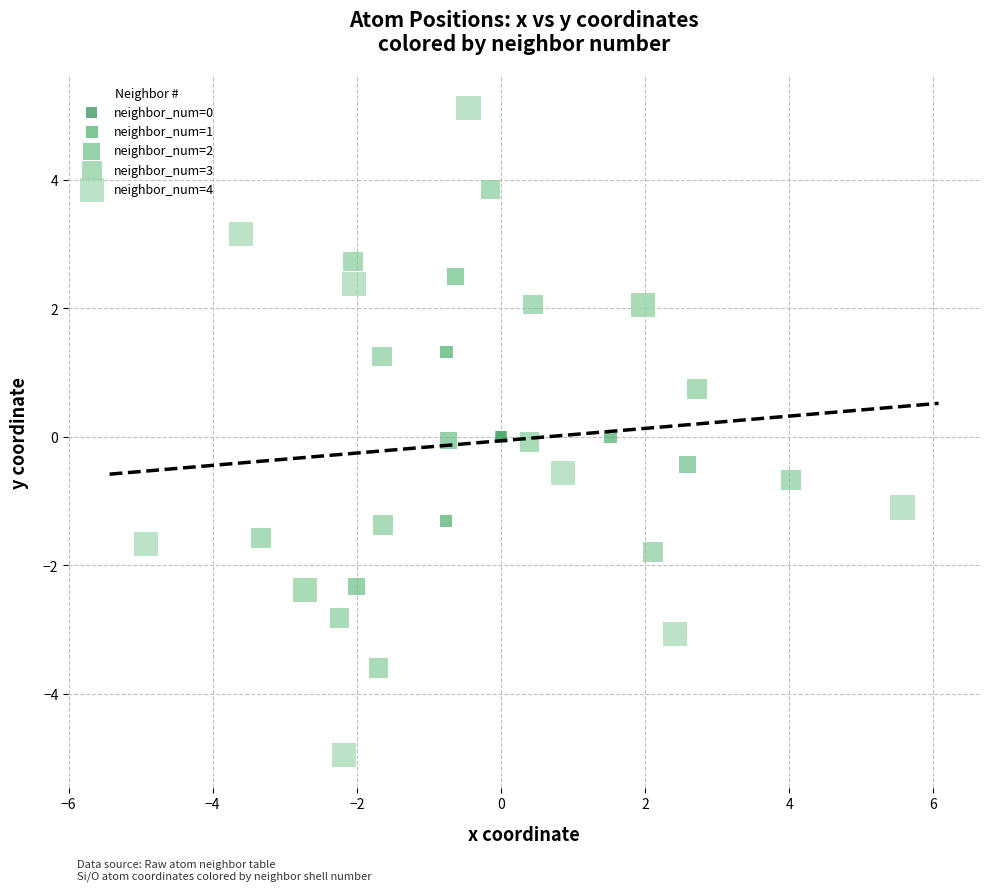

Which series contains the lowest Y value?

neighbor_num=4